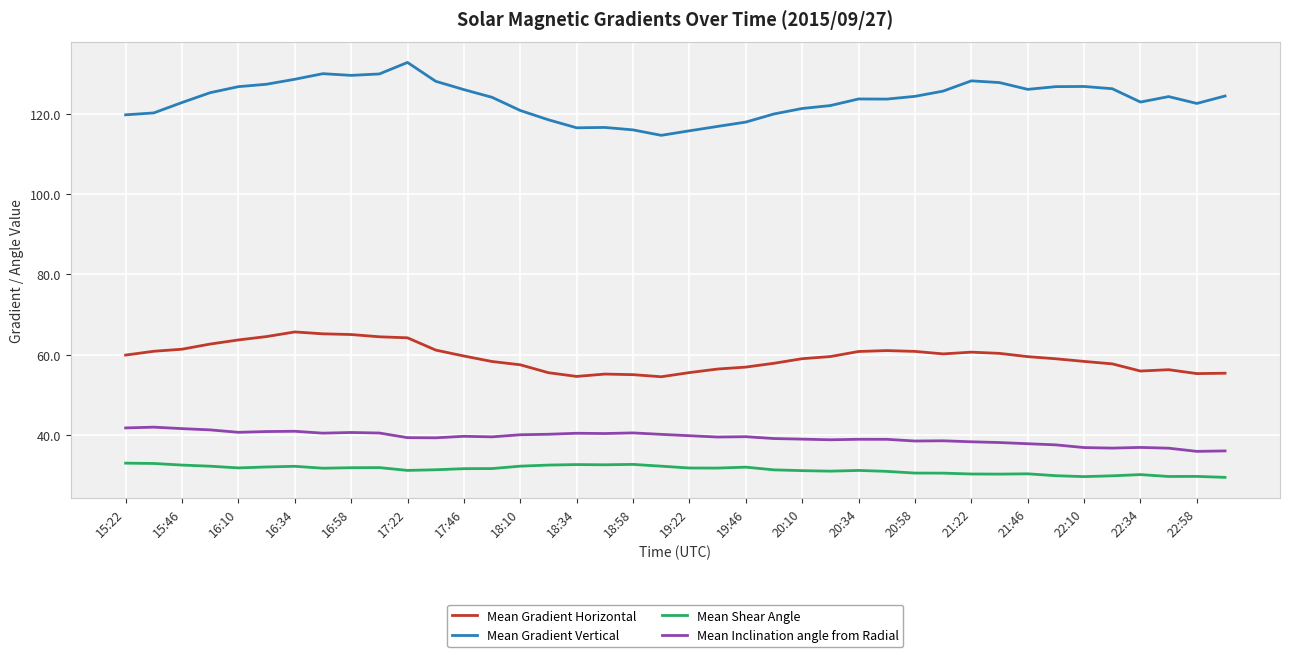

Which series has the largest range (max minus min)?

Mean Gradient Vertical